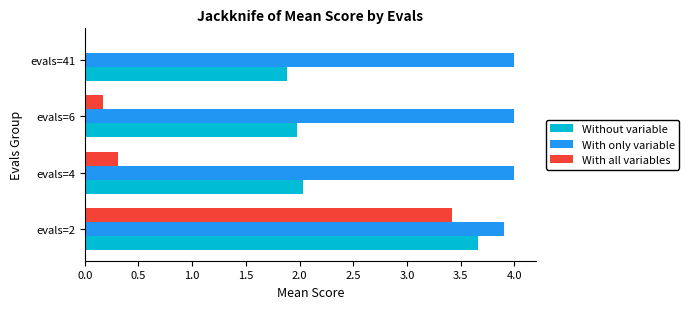

At which category is the sum across all series the highest?

evals=2